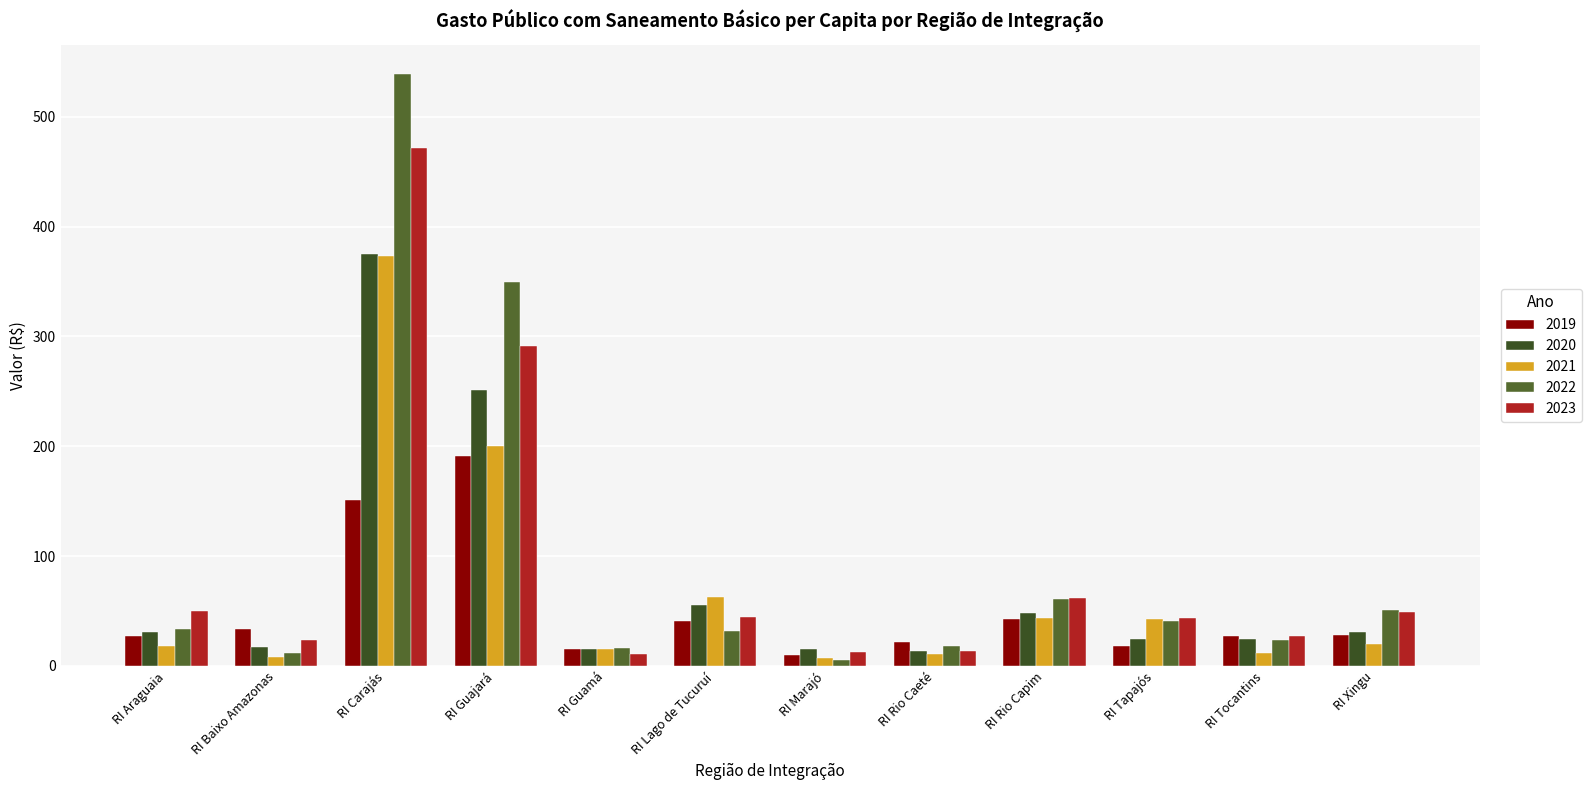

At how many categories does at least one series exceed 399?

1